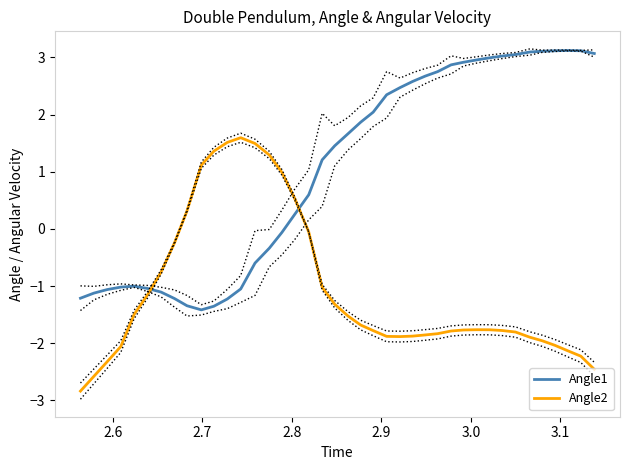

What is the lowest value of the Angle2 series?

-2.8